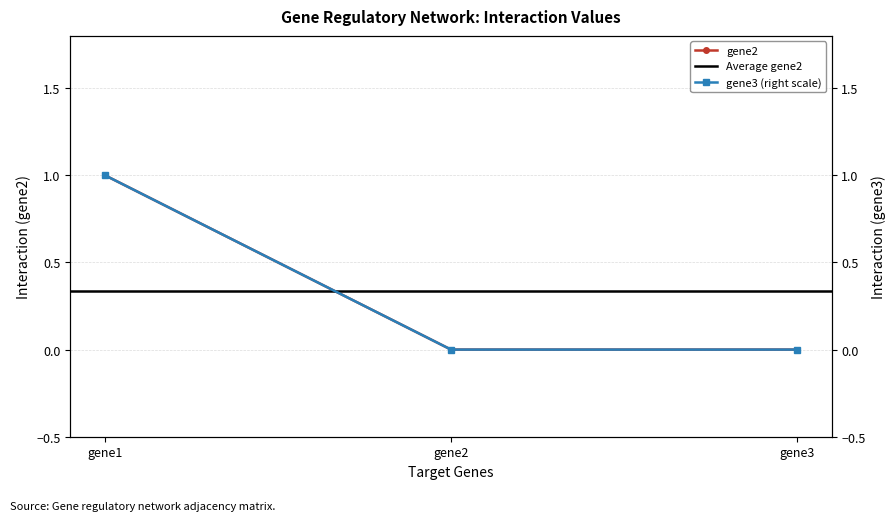

How many positive values does the gene2 series have?

1